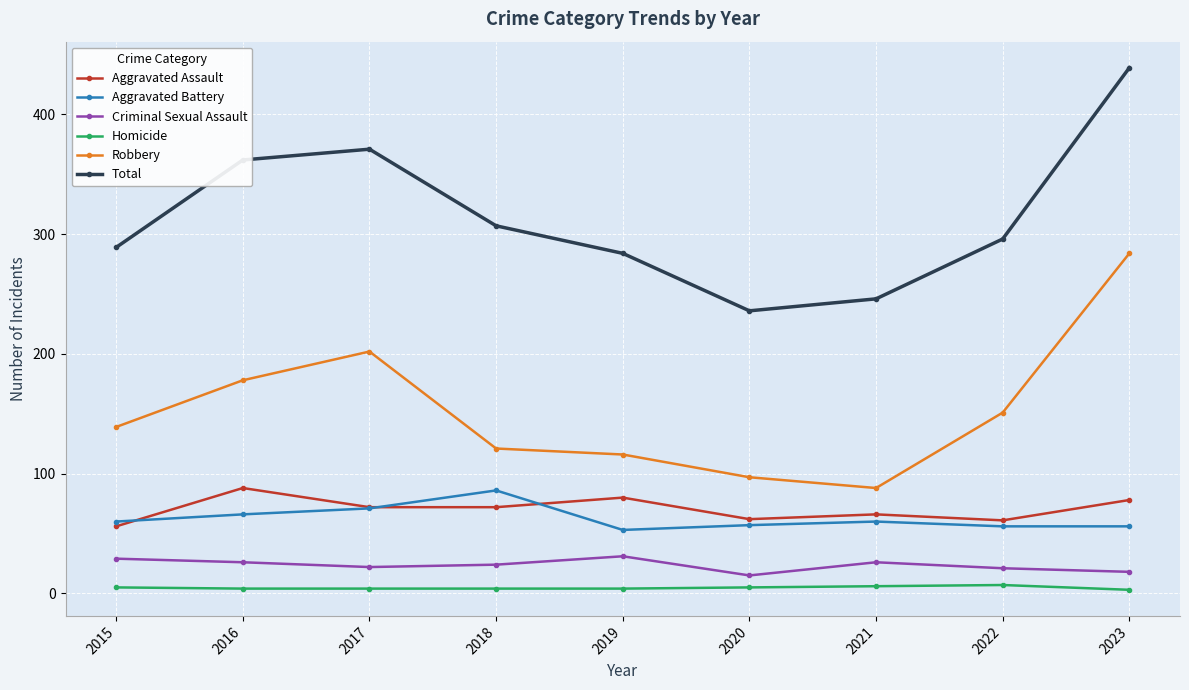

What is the sum of all Aggravated Battery values?

565